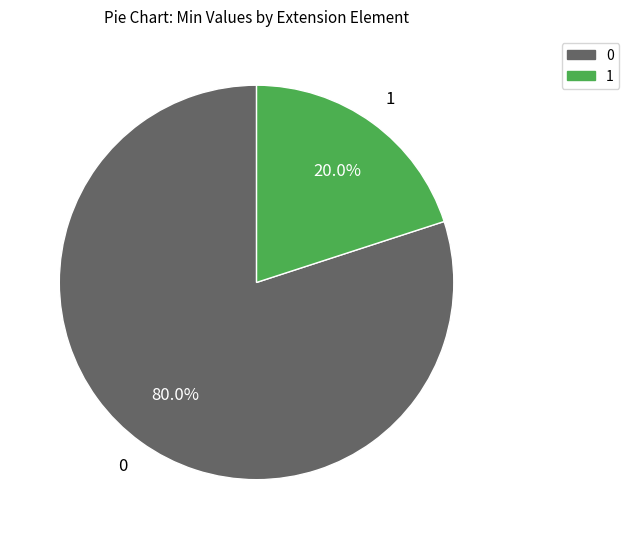

Is there any slice that represents more than half of the pie?

Yes